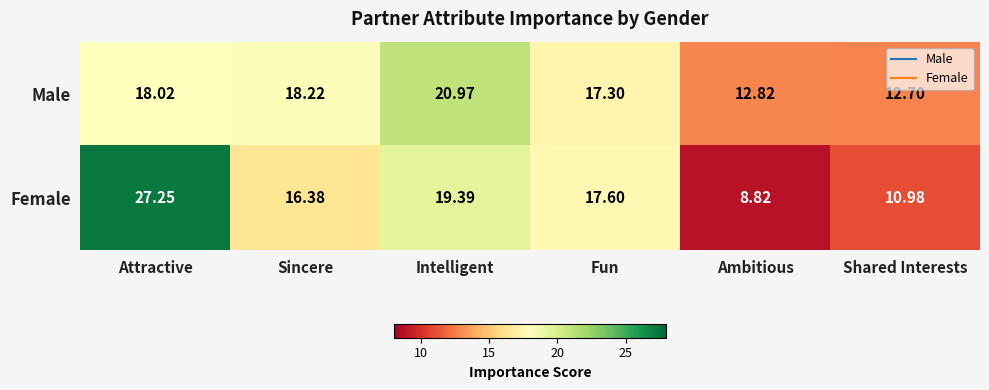

Which category has the highest value across all series?

Attractive